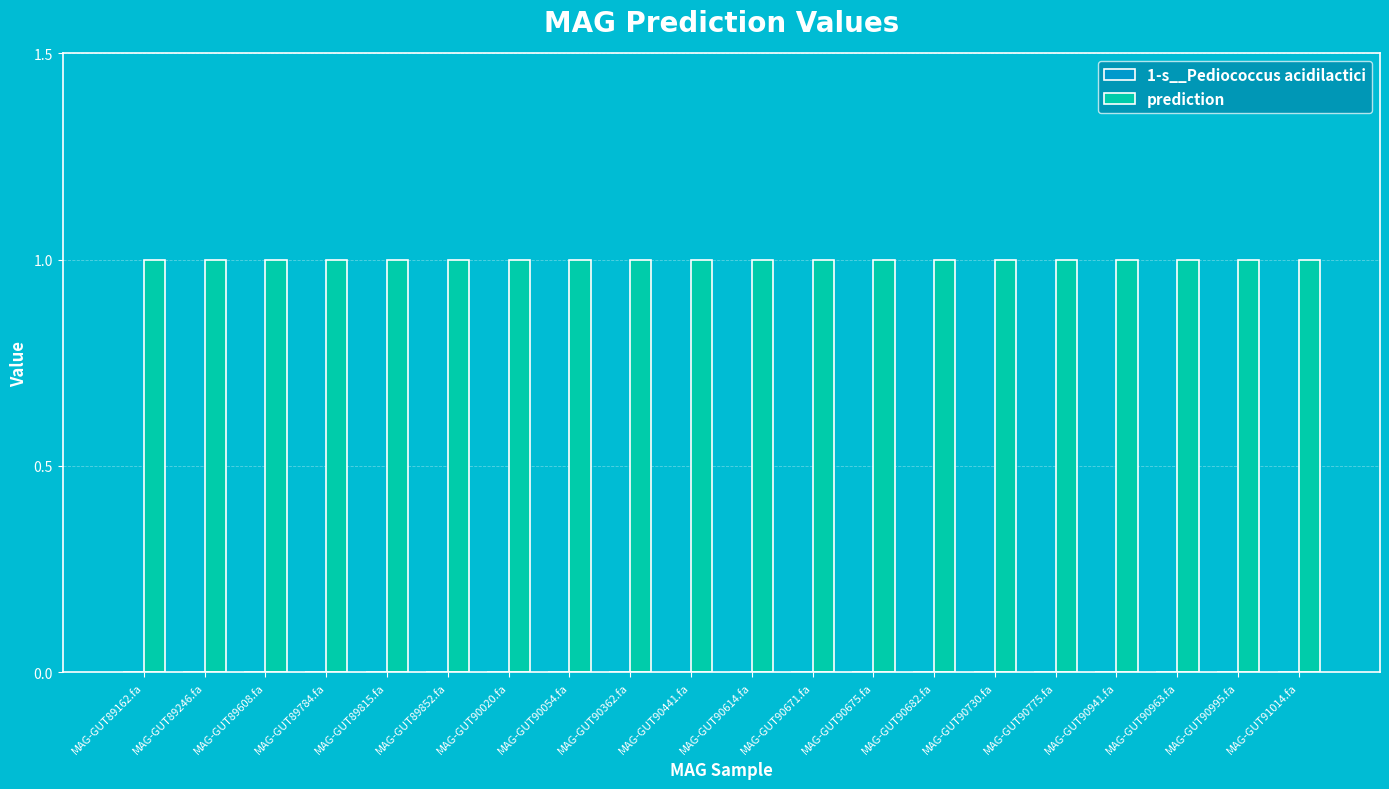

Where is 1-s__Pediococcus acidilactici nearest to the value 0?

MAG-GUT89162.fa